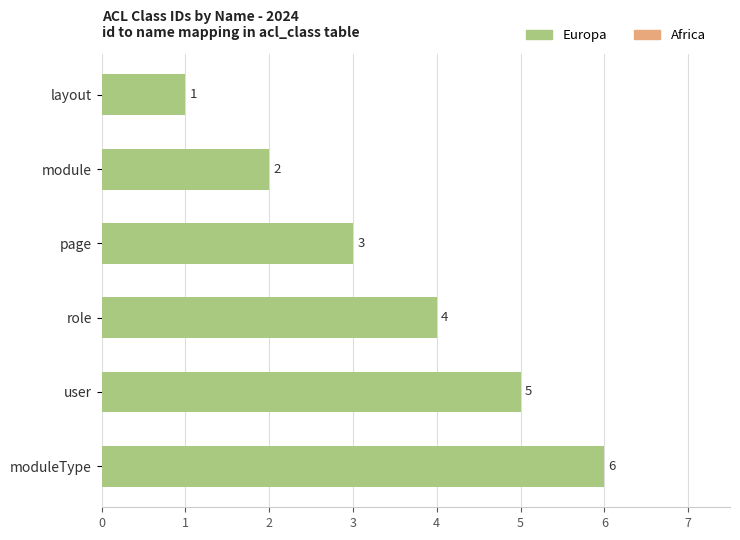

What is the difference between the maximum and minimum values?

5